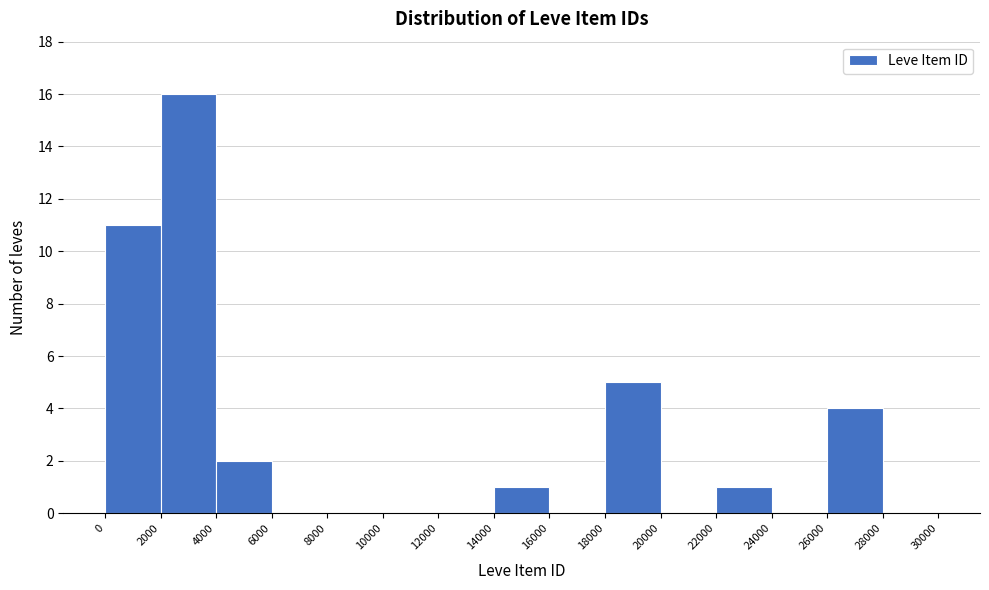

Reading left to right, list every bar in this chart as the range it spans on the x-axis followed by its height. The values are not printed on the chart, so give them approximately, as read against the axis.

0 to 2000: 11
2000 to 4000: 16
4000 to 6000: 2
6000 to 8000: 0
8000 to 10000: 0
10000 to 12000: 0
12000 to 14000: 0
14000 to 16000: 1
16000 to 18000: 0
18000 to 20000: 5
20000 to 22000: 0
22000 to 24000: 1
24000 to 26000: 0
26000 to 28000: 4
28000 to 30000: 0